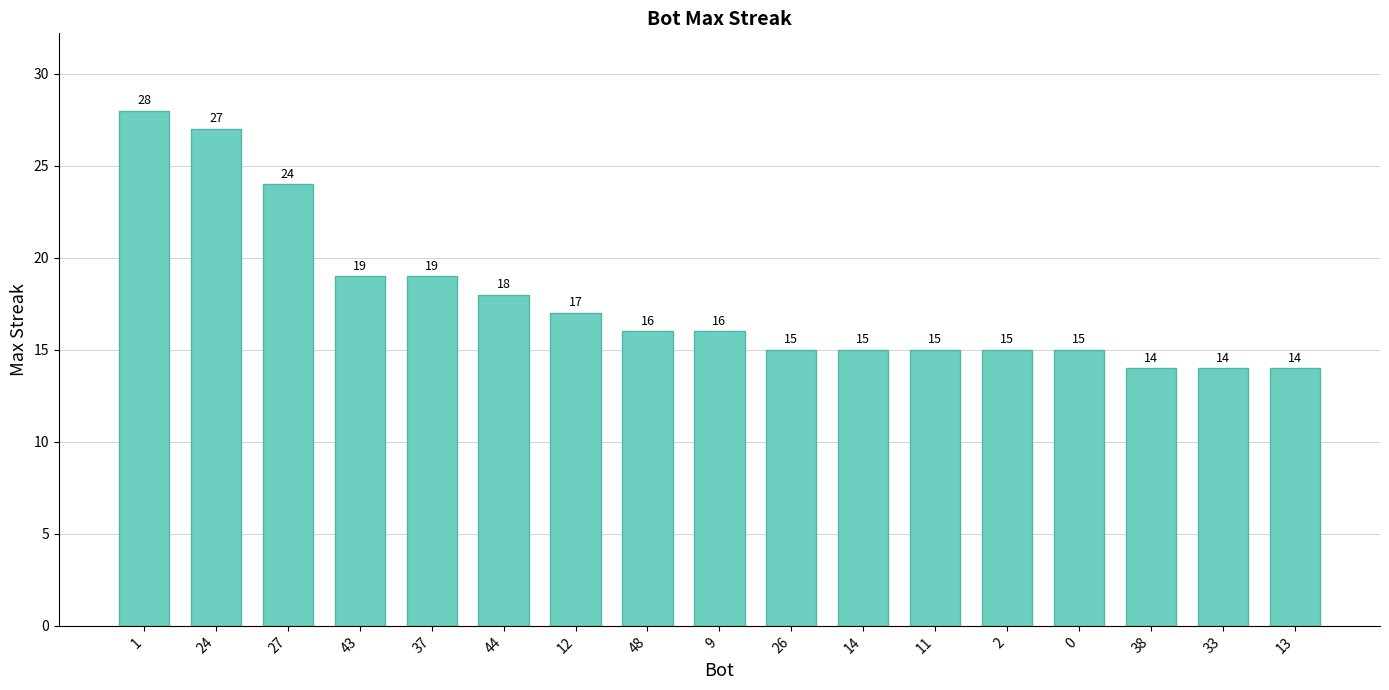

Reading right to left, extract all data points from this chart.

13=14	33=14	38=14	0=15	2=15	11=15	14=15	26=15	9=16	48=16	12=17	44=18	37=19	43=19	27=24	24=27	1=28